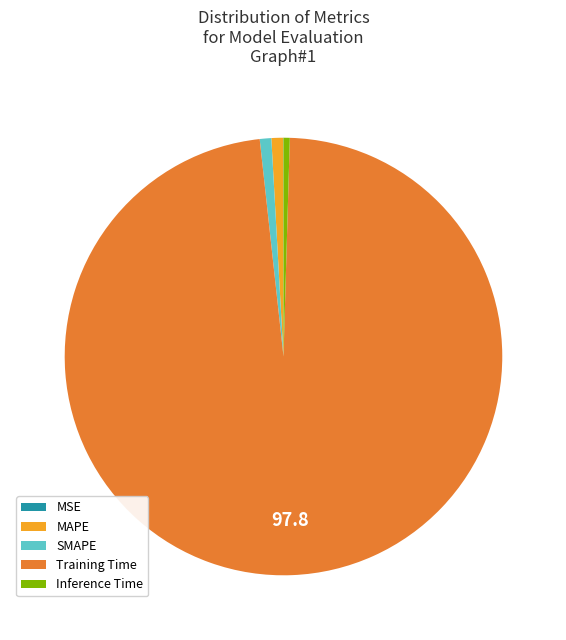

Is the sum of SMAPE and Training Time greater than half?

Yes